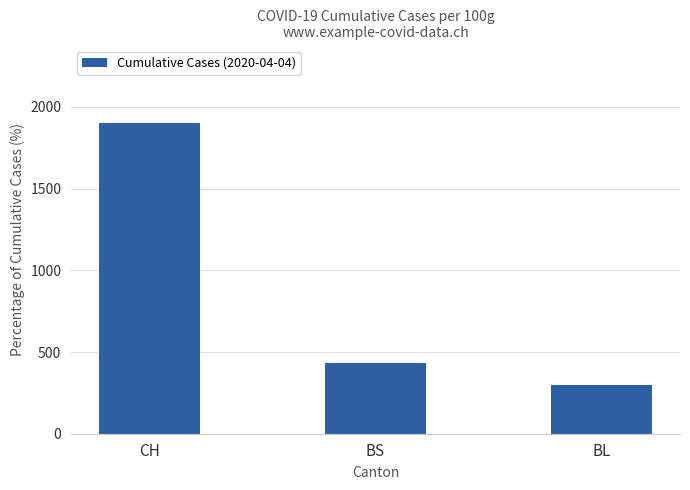

What is the smallest value displayed?

298